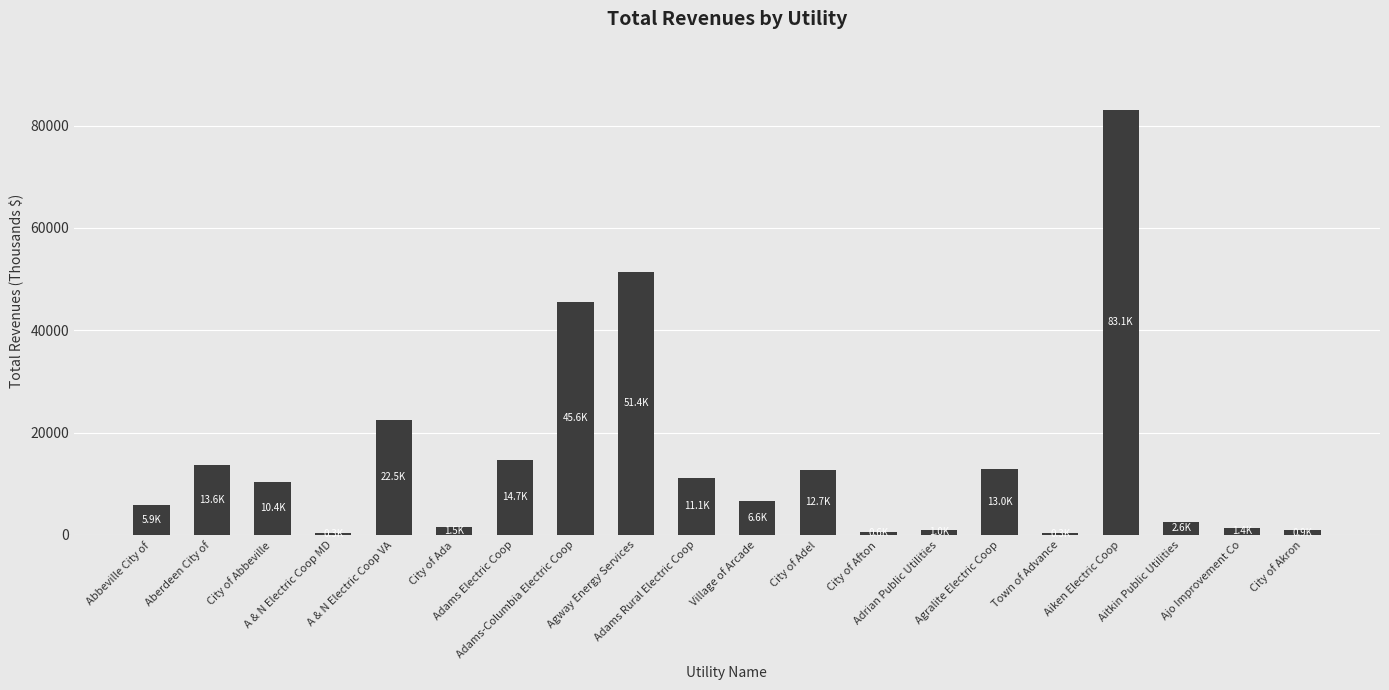

What is the difference between the maximum and minimum values?

82772